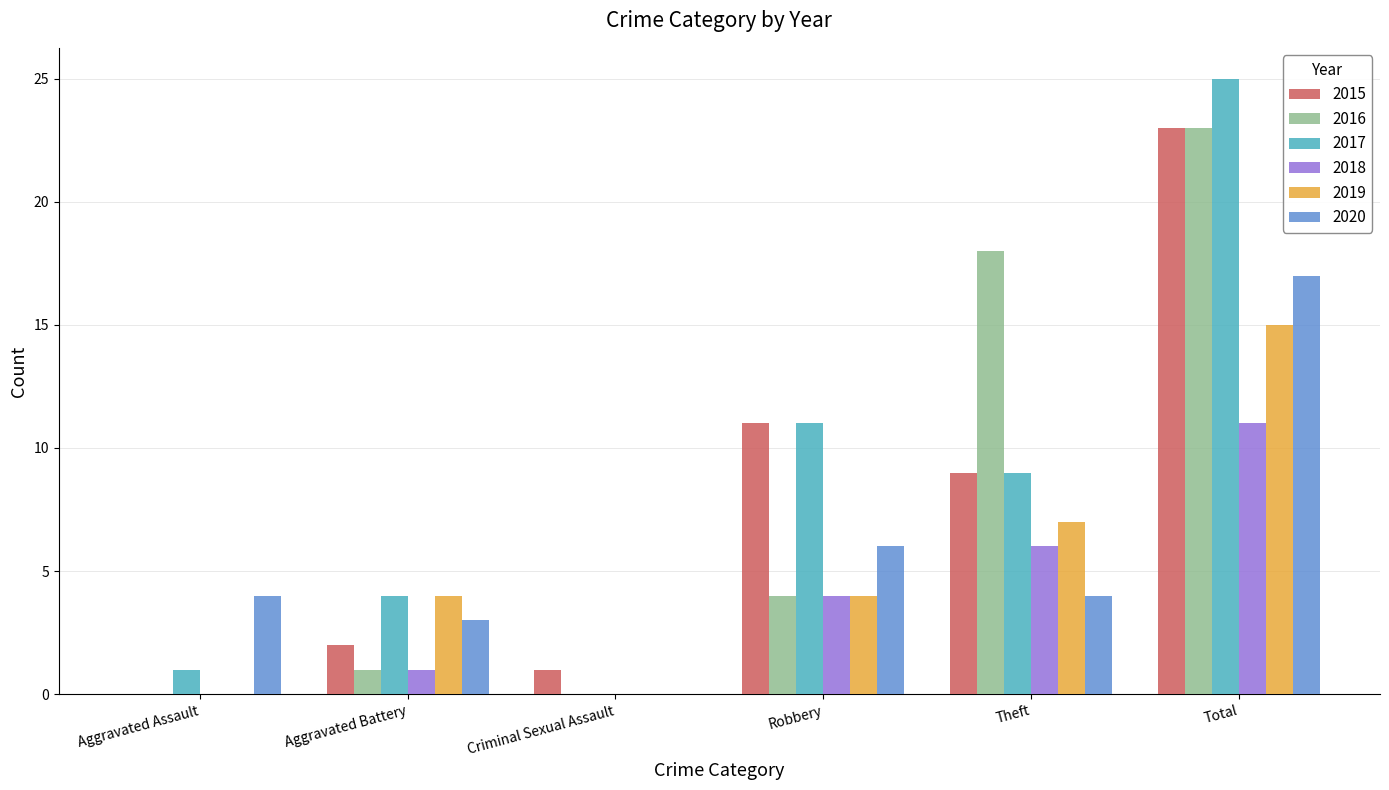

What is the greatest value displayed?

25